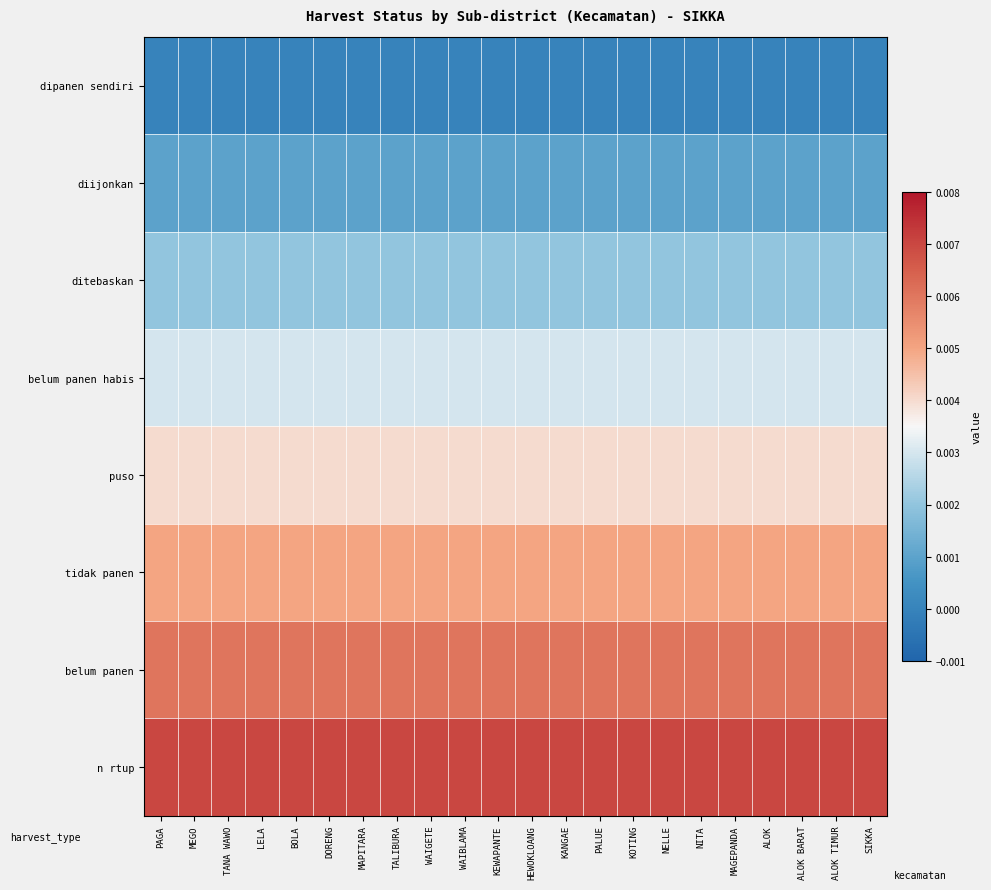

Which label corresponds to the largest value in the chart?

PAGA